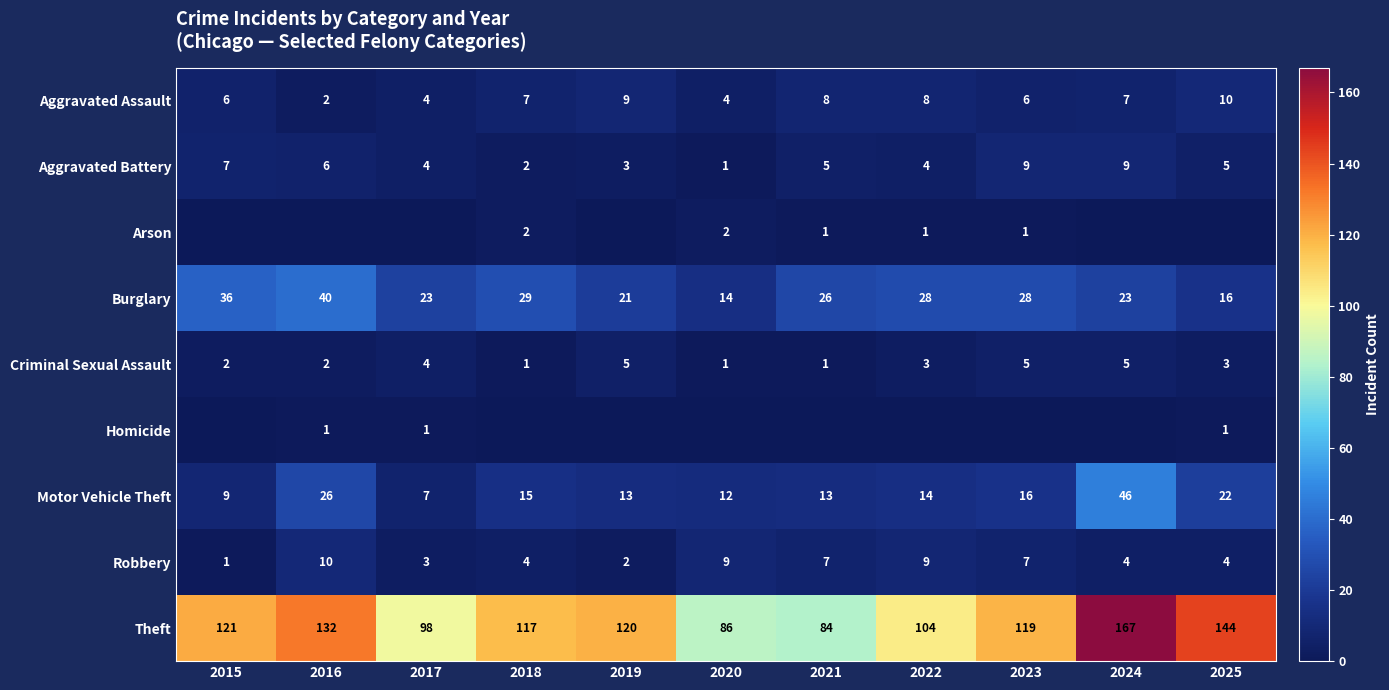

The Criminal Sexual Assault series shows 3 at 2025. True or false?

True